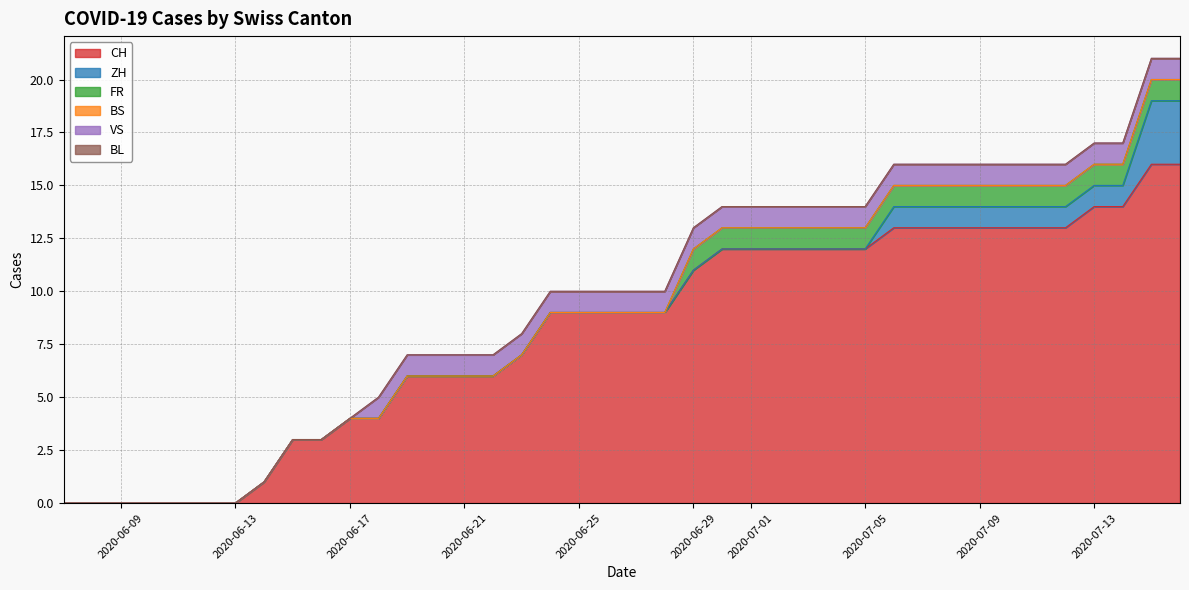

How many values in CH are above zero?

33